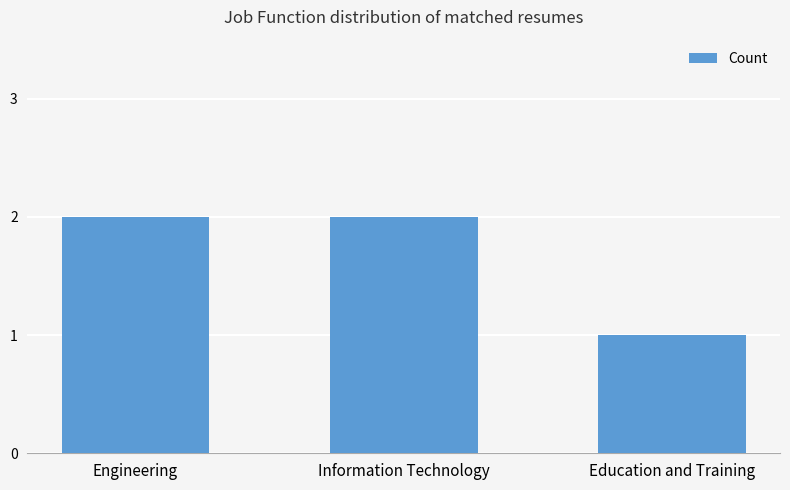

What is the sum of all values?

5